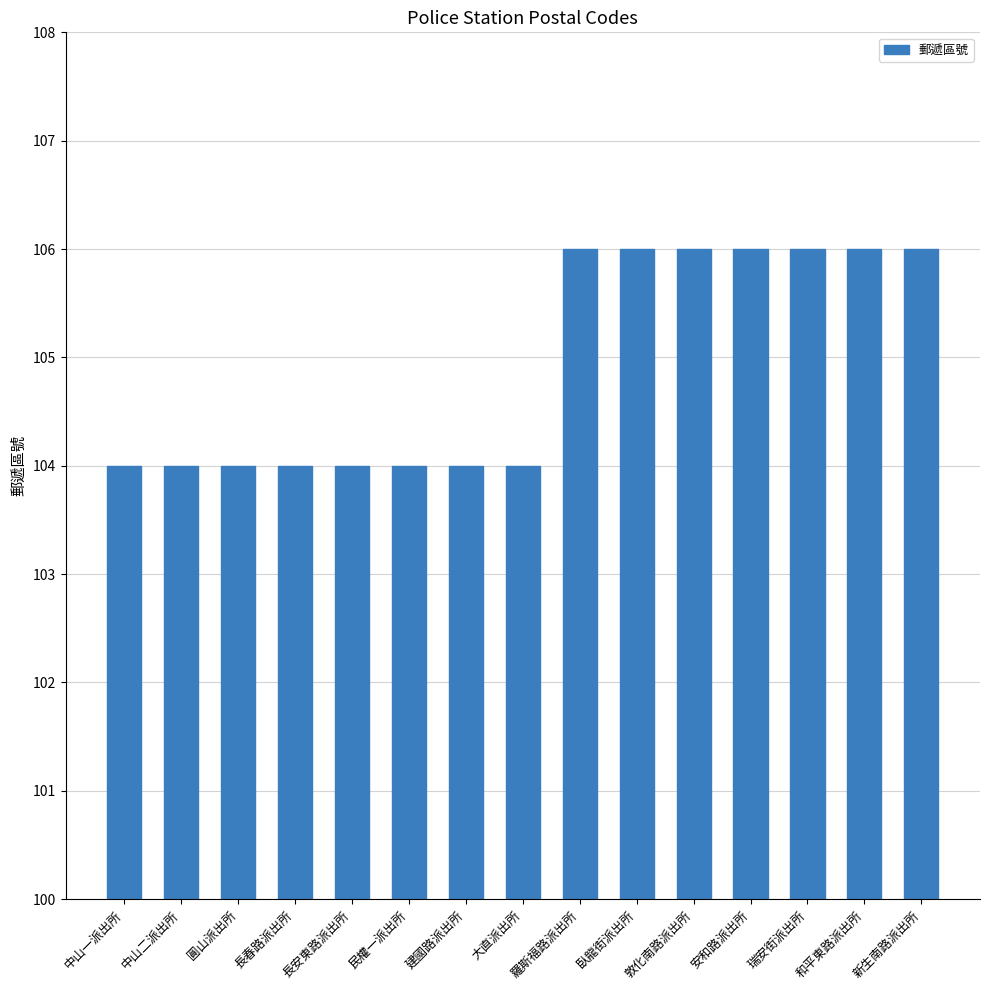

How many categories are shown in the chart?

15